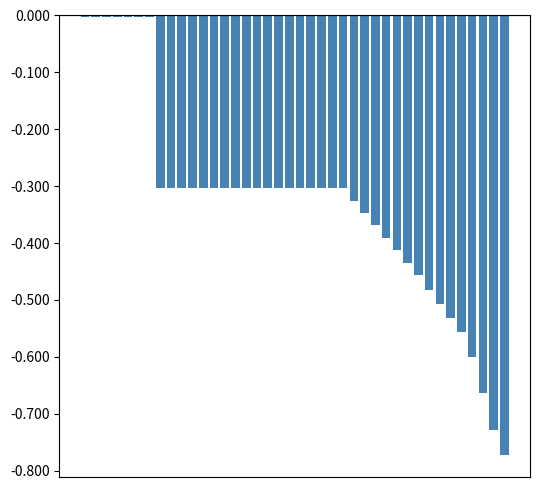

Are the bars horizontal?

No